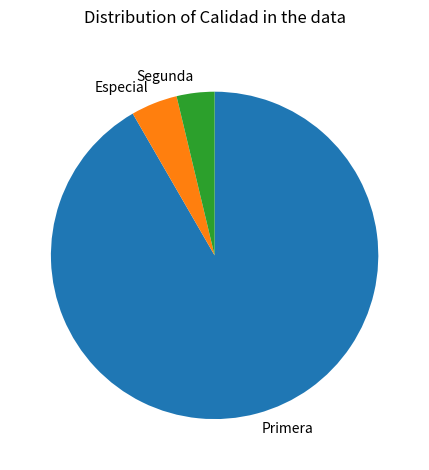

What is the smallest slice in the pie chart?

Segunda